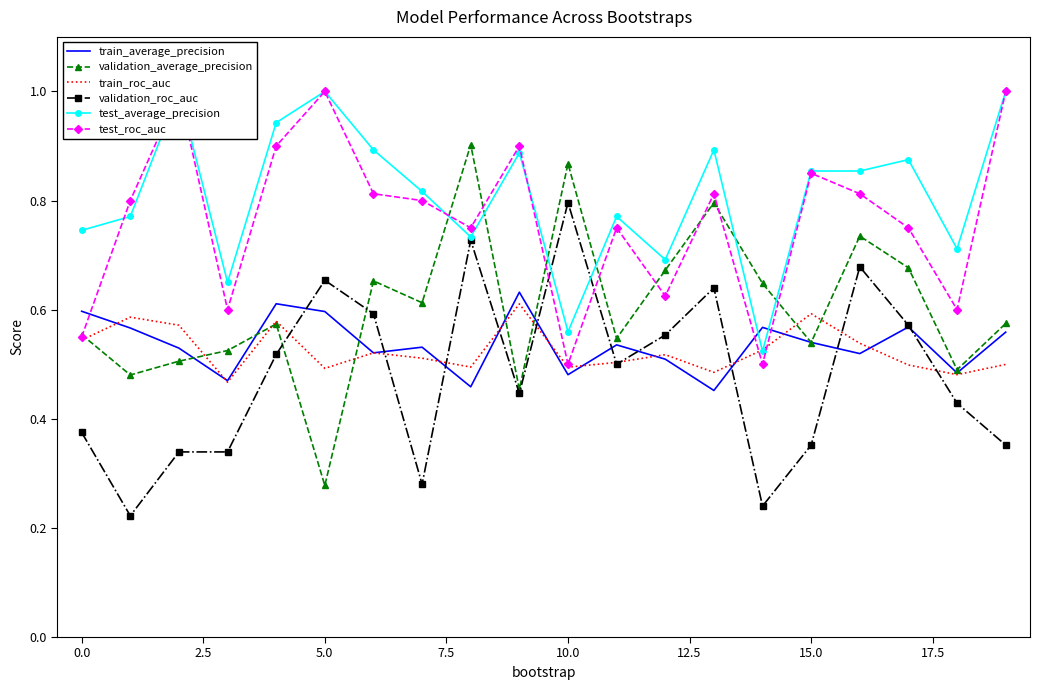

The train_roc_auc series shows 0.5 at 10.0. True or false?

True